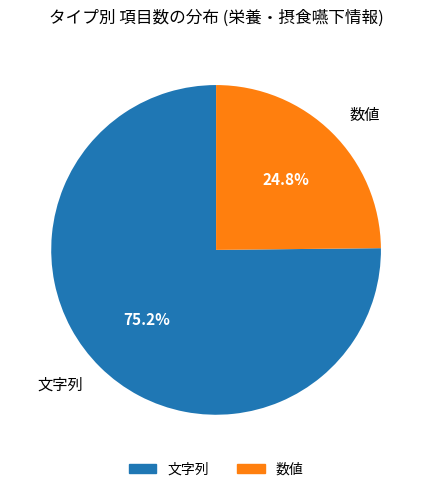

Is there any slice that represents more than half of the pie?

Yes